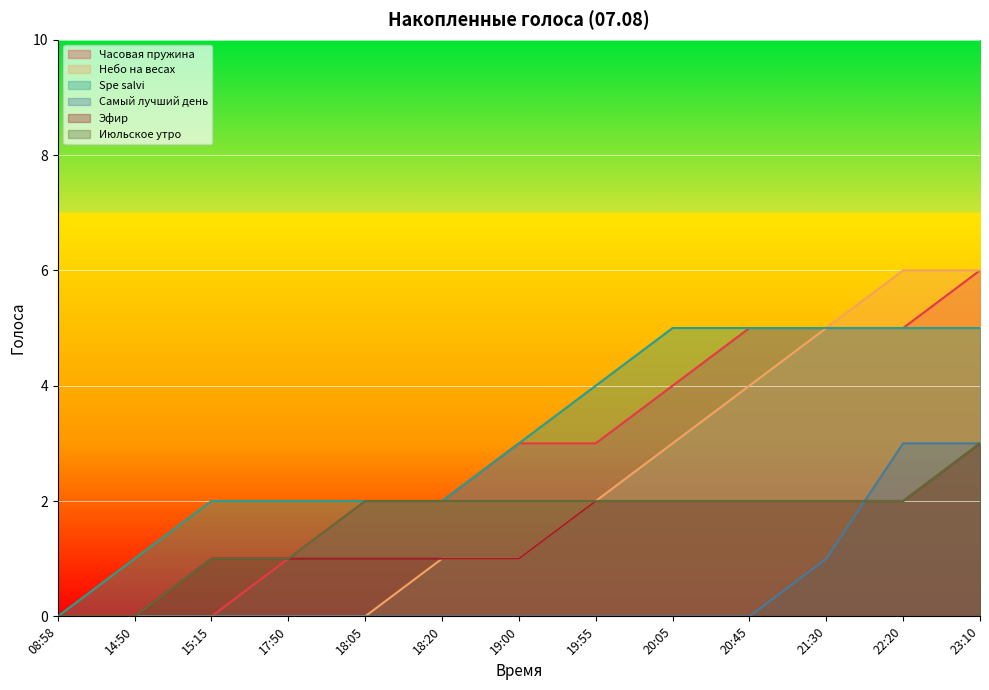

True or false: Эфир and Часовая пружина cross at least once.

False